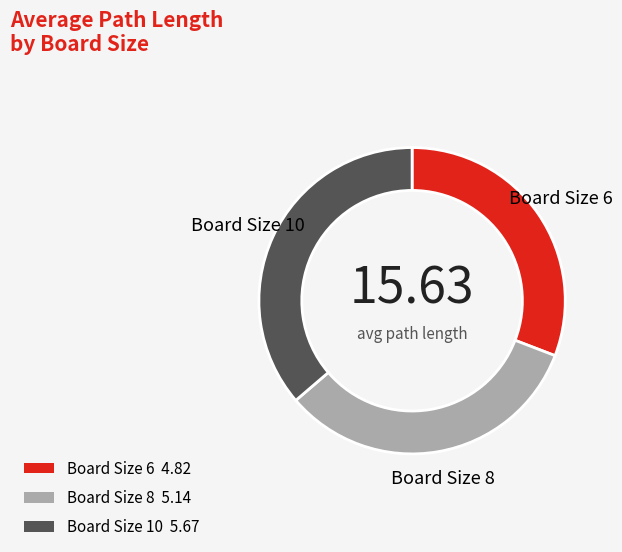

Is there a majority slice in this chart?

No